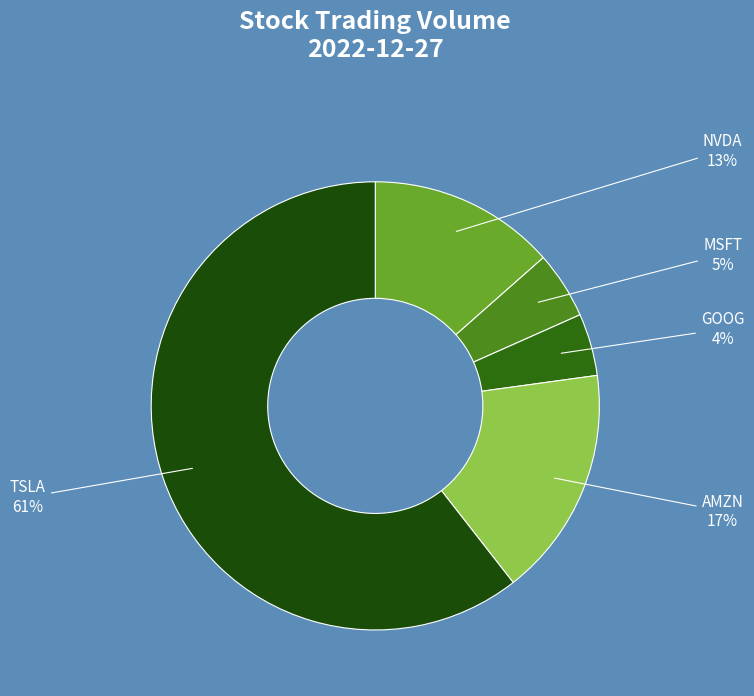

True or false: NVDA accounts for 13% of the total.

True